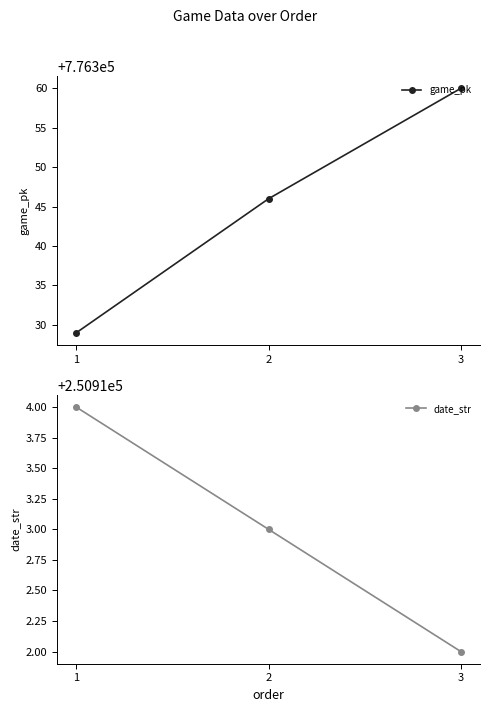

Reading left to right, what are all the values shown in this chart?

game_pk: 1=776329	2=776346	3=776360
date_str: 1=250914	2=250913	3=250912